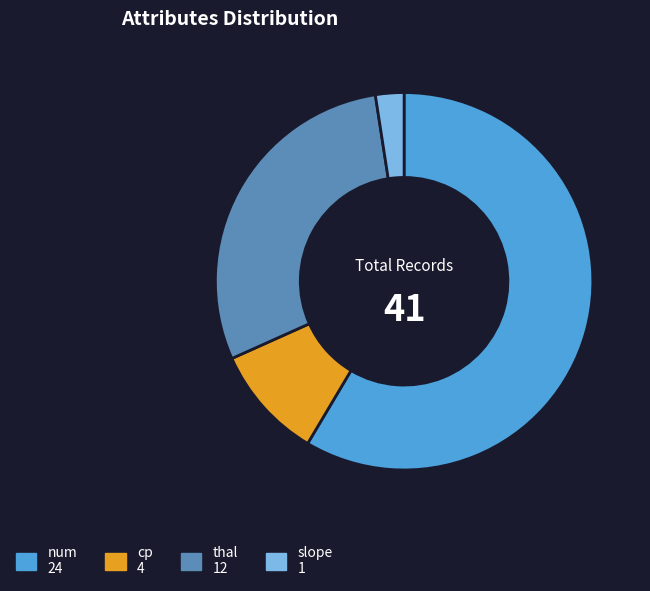

Count the number of slices in the pie.

4